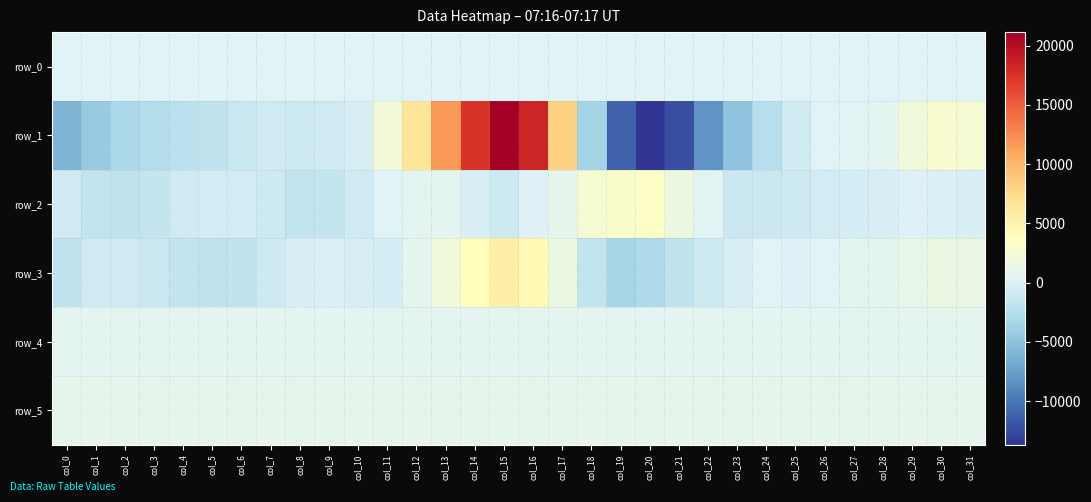

At which category does the chart reach its minimum across all series?

col_20